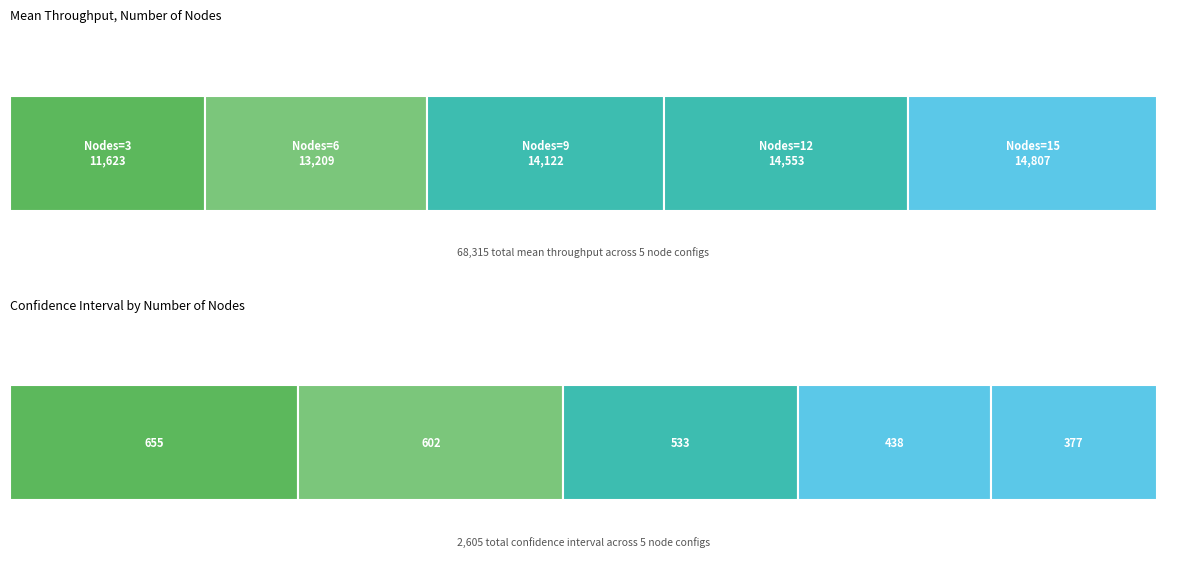

What is the difference between the maximum and second lowest values in the Interval series?

216.7